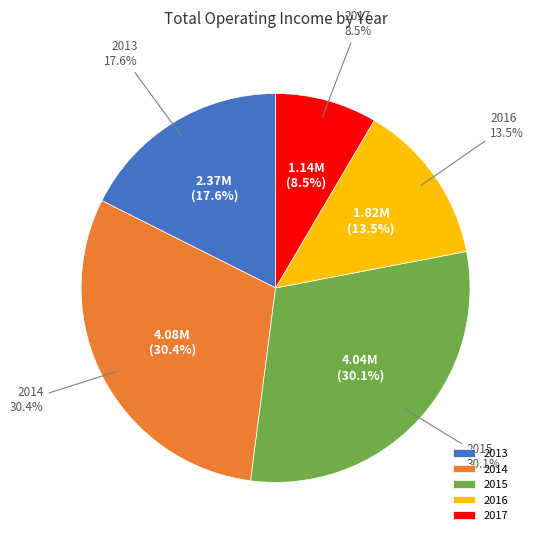

True or false: 2017 accounts for 8% of the total.

True